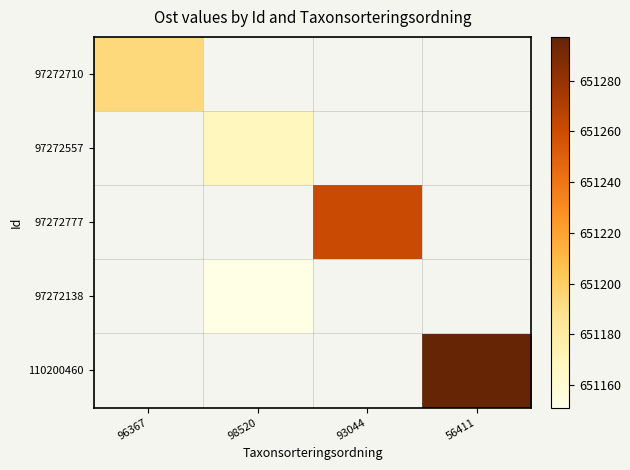

What is the minimum value shown in the chart?

651151.1